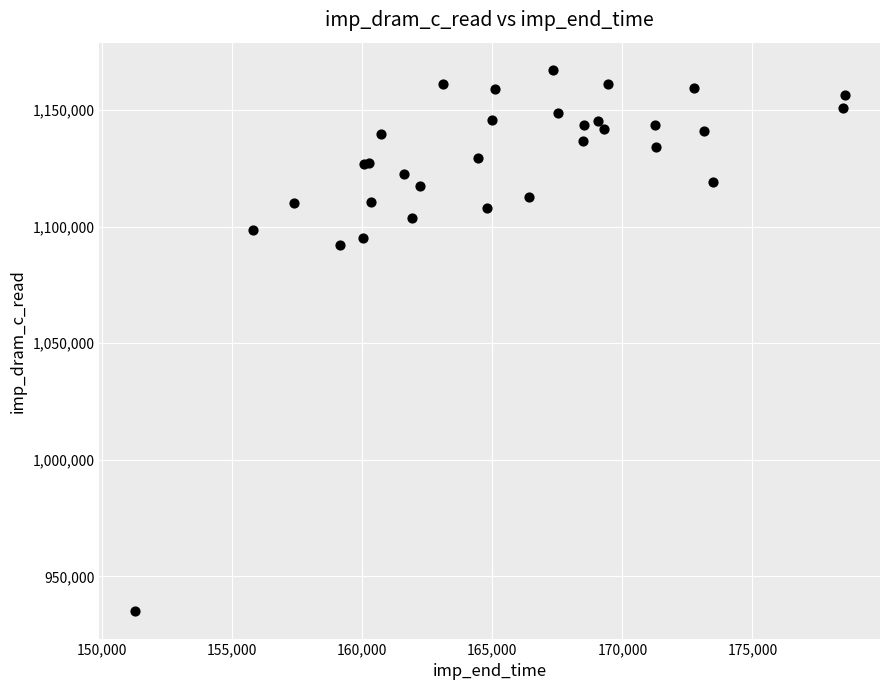

What Y value in the scatter plot is closest to 1051136?

1092096